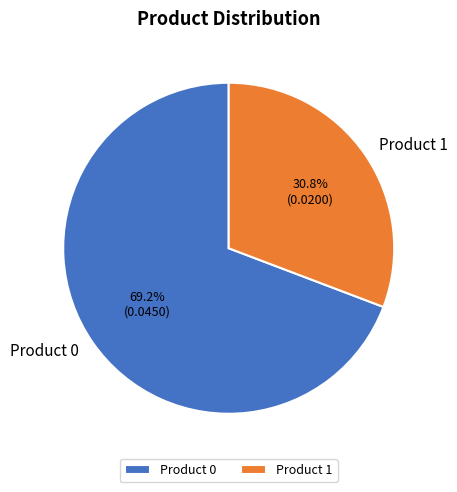

To the nearest percent, what percentage of the pie is Product 1?

31%